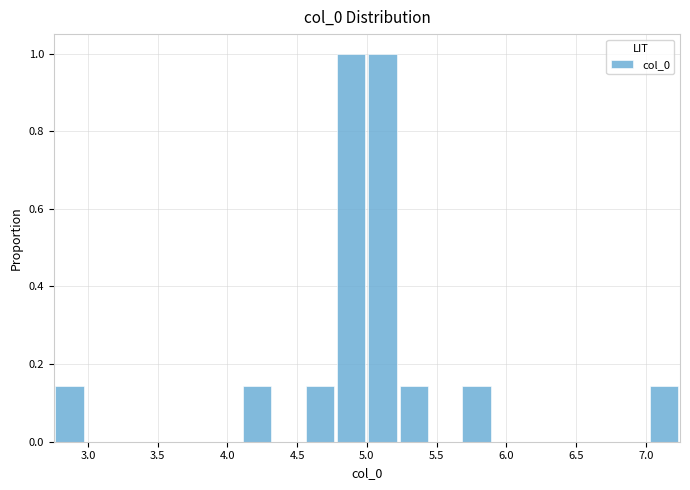

Reading left to right, transcribe this chart: for each bar, give the range it covers on the x-axis and its height. Neither the bar edges nor the heights are printed on the chart, so give them approximately, as read against the axes.

2.75 to 3.00: 0.14
3.00 to 3.20: 0
3.20 to 3.45: 0
3.45 to 3.65: 0
3.65 to 3.90: 0
3.90 to 4.10: 0
4.10 to 4.35: 0.14
4.35 to 4.55: 0
4.55 to 4.80: 0.14
4.80 to 5.00: 1.00
5.00 to 5.20: 1.00
5.20 to 5.45: 0.14
5.45 to 5.65: 0
5.65 to 5.90: 0.14
5.90 to 6.10: 0
6.10 to 6.35: 0
6.35 to 6.55: 0
6.55 to 6.80: 0
6.80 to 7.00: 0
7.00 to 7.25: 0.14